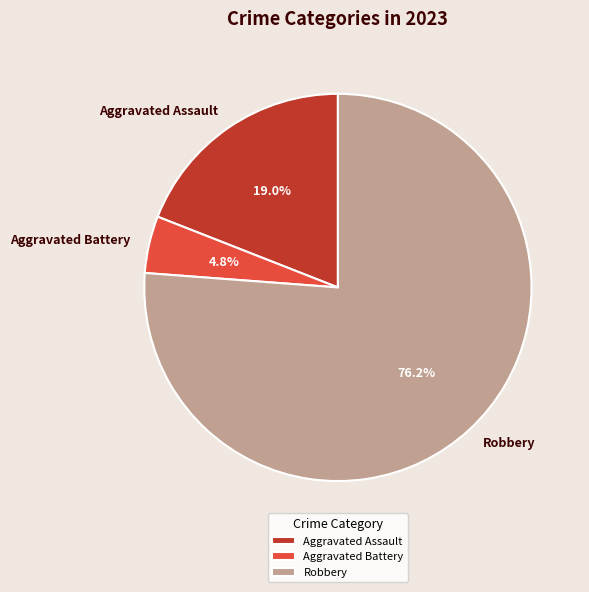

What is the majority slice?

Robbery